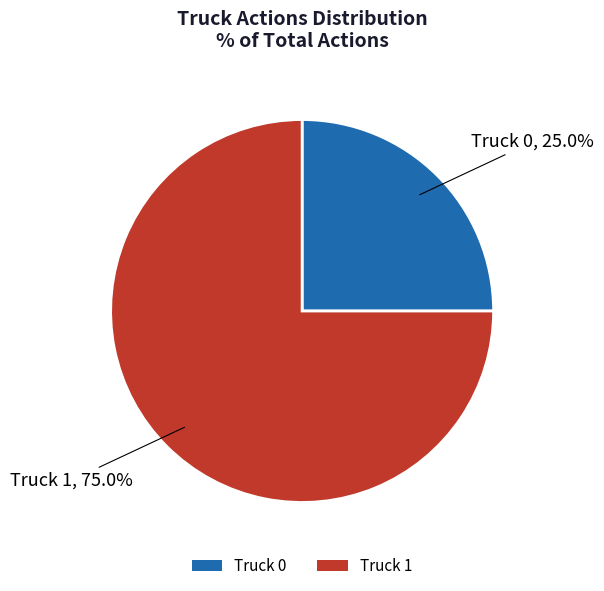

To the nearest percent, what is the combined percentage of Truck 1 and Truck 0?

100%